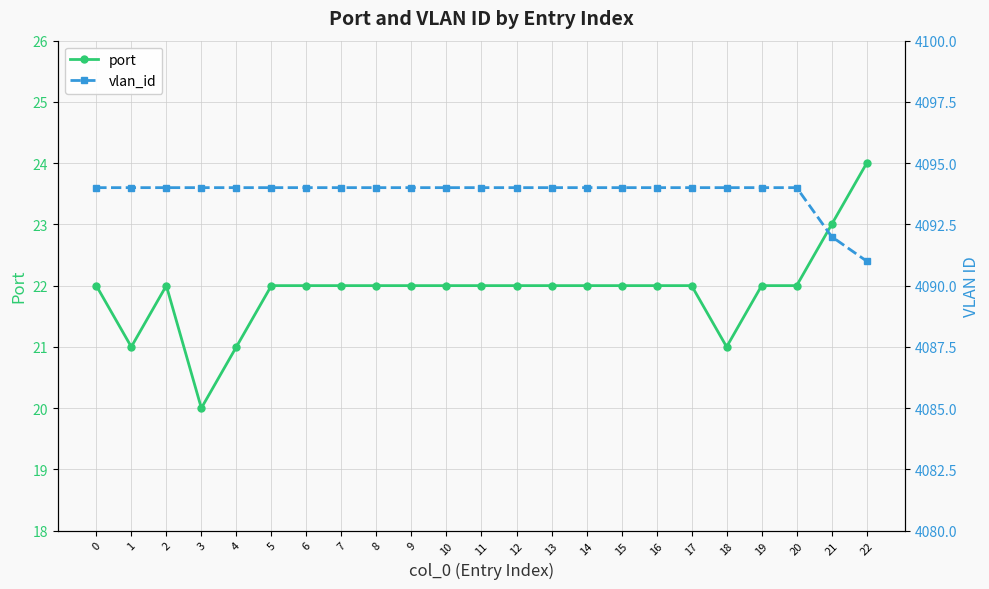

What is the difference between the second highest and minimum values in the port series?

3